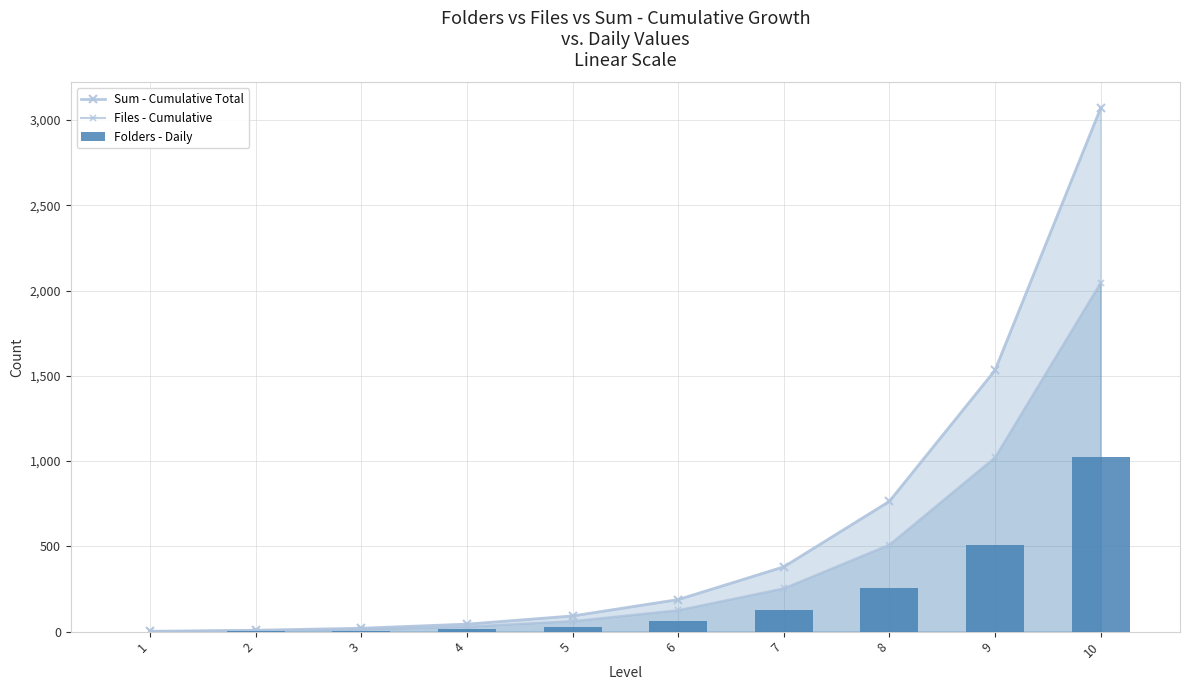

Which category has the highest value in the Folders - Daily series?

10